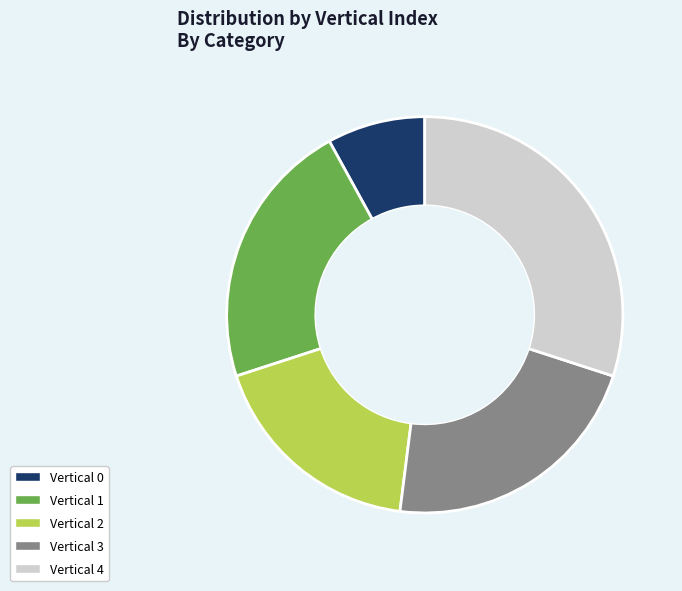

How many segments does this pie chart have?

5